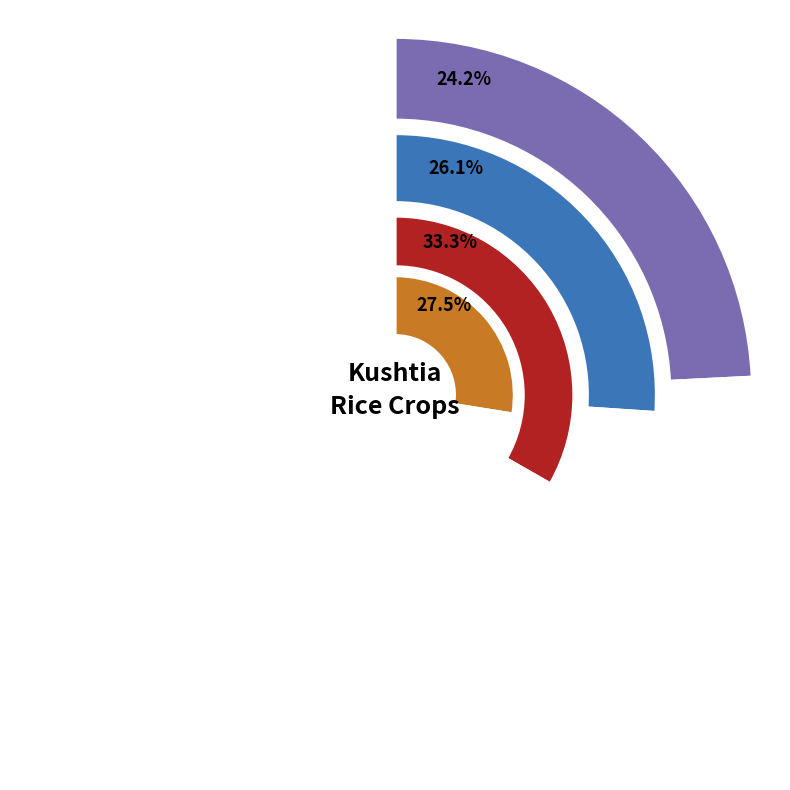

Which series changed the most between Daulatpur and Khoksa?

Aman - Production